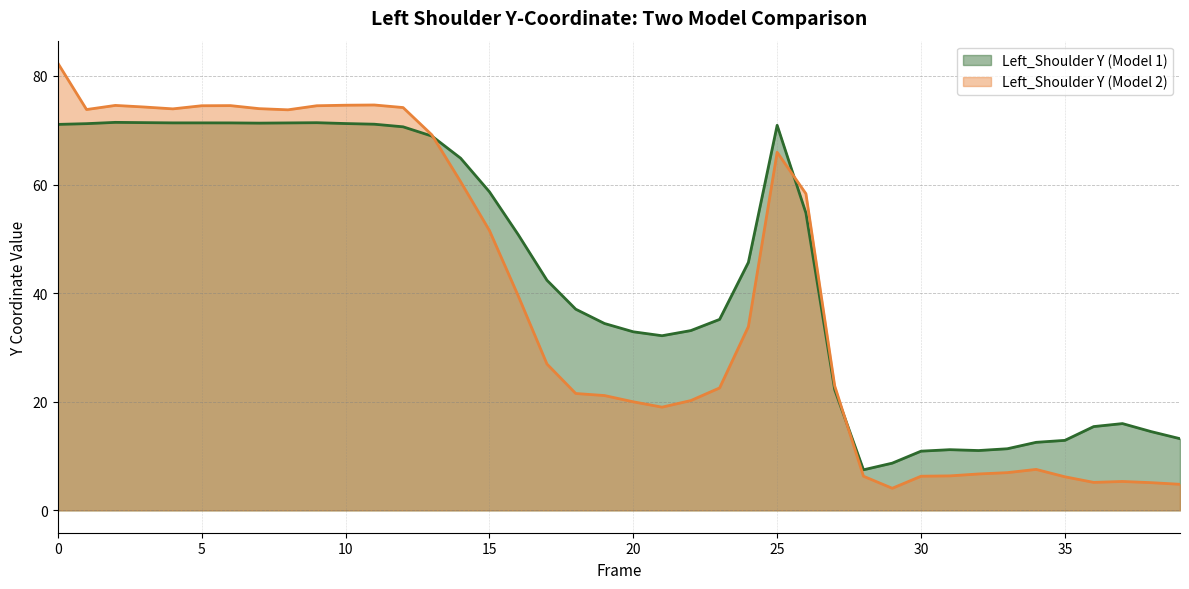

How many values in the Left_Shoulder Y (Model 2) (line) series are below 33?

20